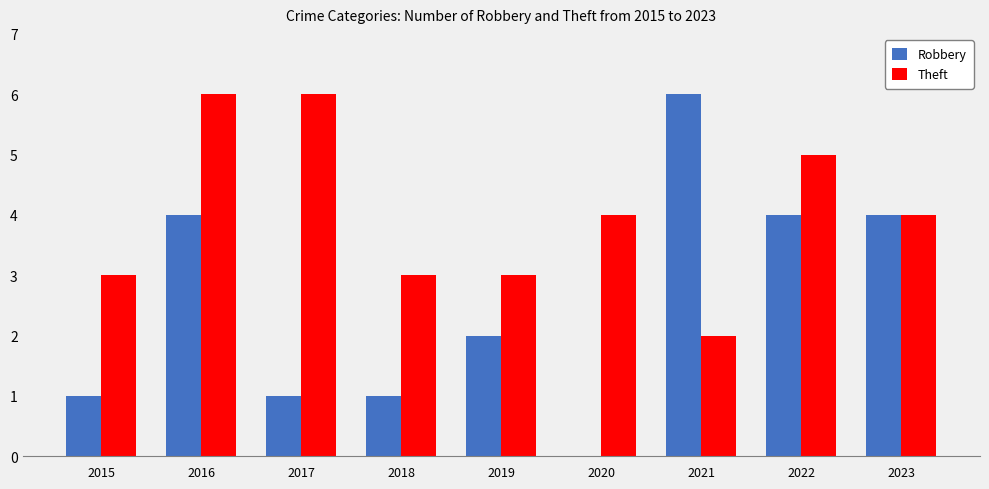

How many Theft values are between 3 and 5?

6